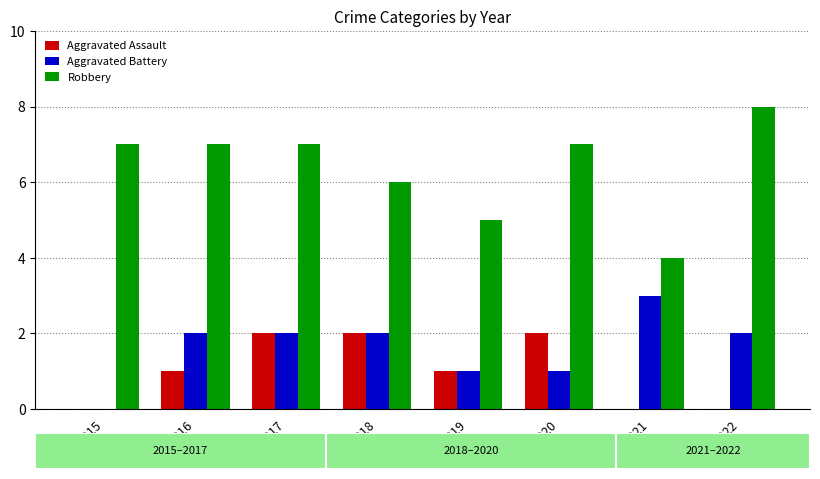

What is the sum of all Robbery values?

51